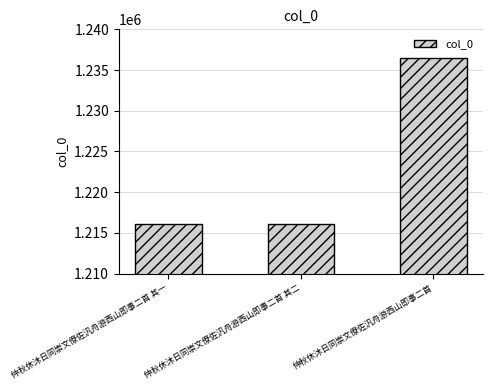

What is the average value?

1222907